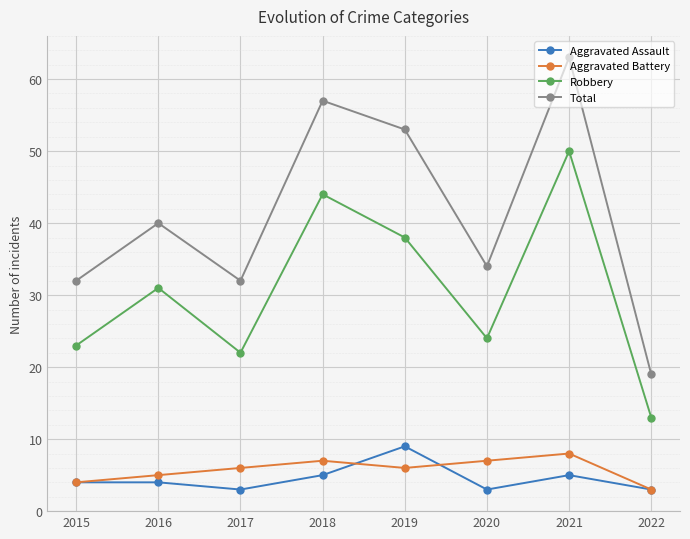

Reading left to right, transcribe all the data shown in this chart.

Aggravated Assault: 4	4	3	5	9	3	5	3
Aggravated Battery: 4	5	6	7	6	7	8	3
Robbery: 23	31	22	44	38	24	50	13
Total: 32	40	32	57	53	34	63	19